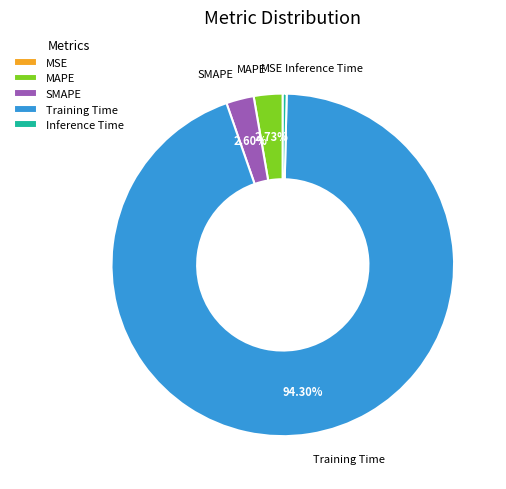

Which category accounts for the majority?

Training Time